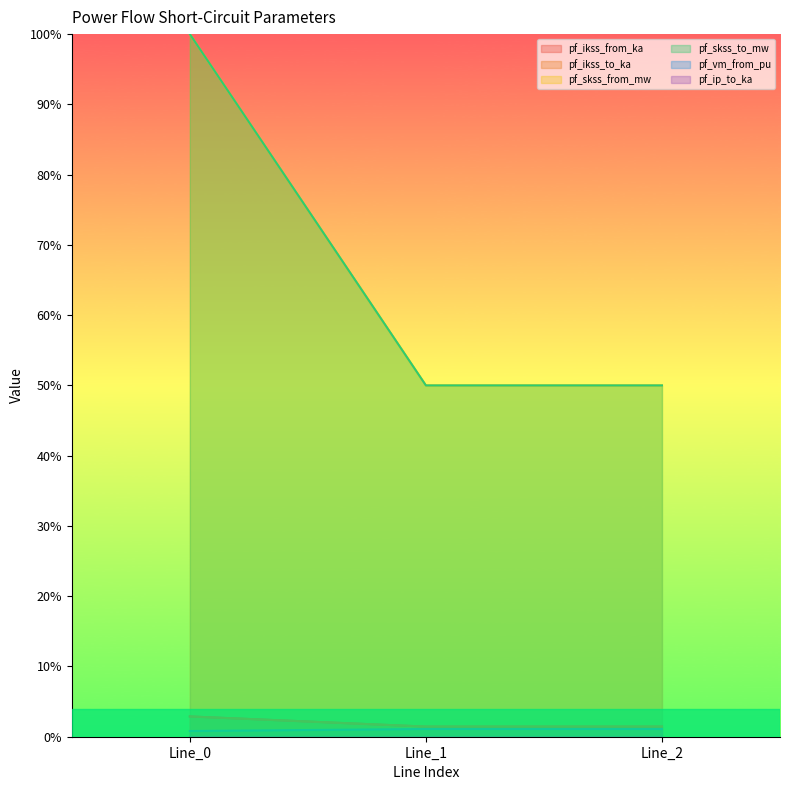

Is it true that pf_ikss_from_ka equals 100.0 at Line_0?

True